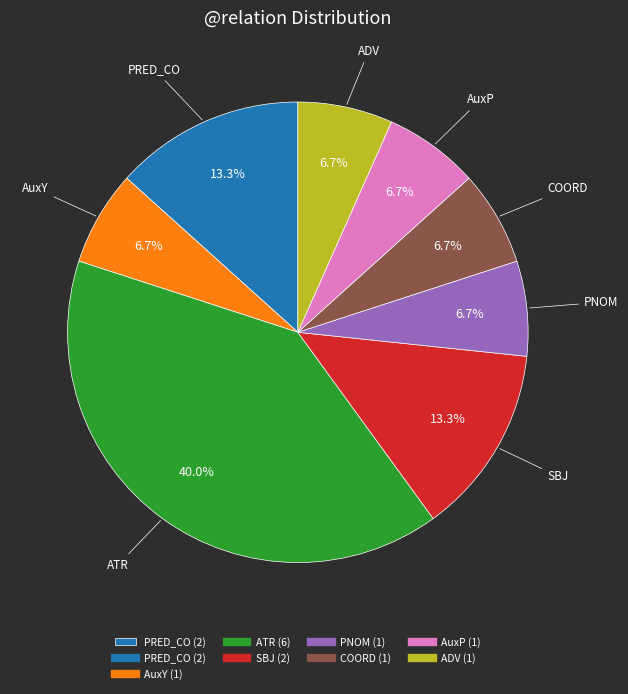

Does any single category account for the majority?

No